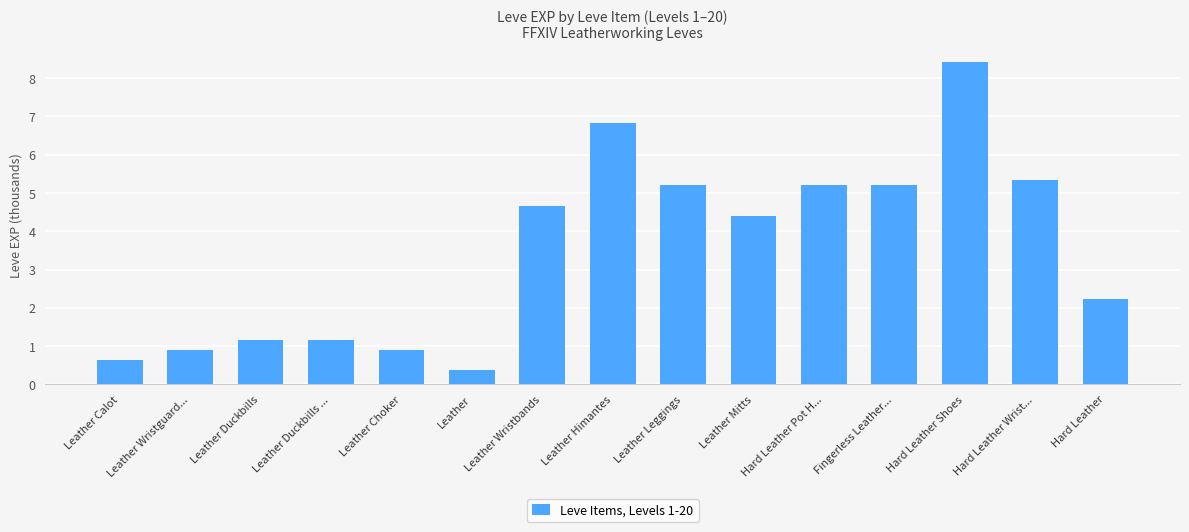

Reading left to right, what are all the values shown in this chart?

Leather Calot=0.6	Leather Wristguard...=0.9	Leather Duckbills=1.2	Leather Duckbills ...=1.2	Leather Choker=0.9	Leather=0.4	Leather Wristbands=4.7	Leather Himantes=6.8	Leather Leggings=5.2	Leather Mitts=4.4	Hard Leather Pot H...=5.2	Fingerless Leather...=5.2	Hard Leather Shoes=8.4	Hard Leather Wrist...=5.3	Hard Leather=2.2